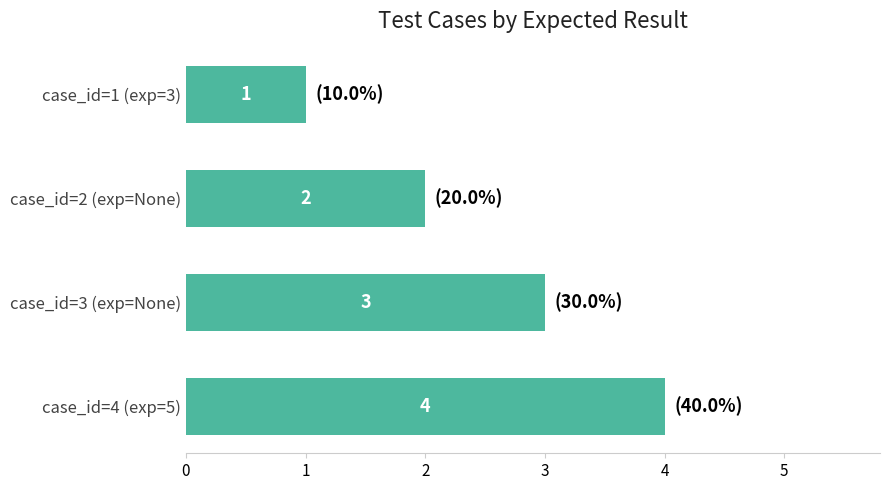

Where is the data nearest to the value 2?

case_id=2 (exp=None)